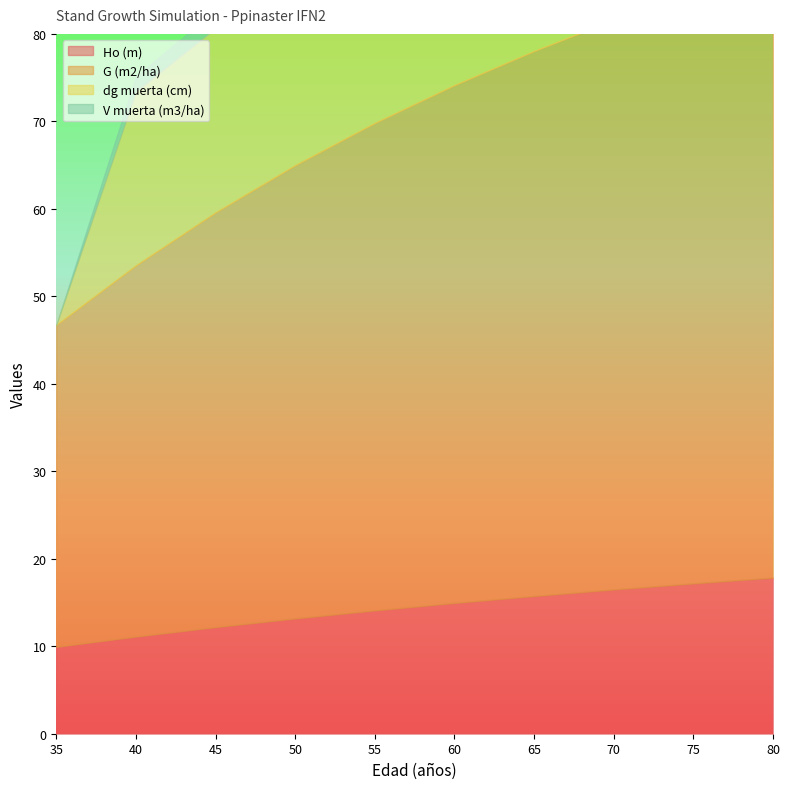

Reading right to left, list all the values displayed in this chart.

Ho (m): 80=17.8	75=17.2	70=16.5	65=15.7	60=14.9	55=14.1	50=13.2	45=12.2	40=11.1	35=9.9
G (m2/ha): 80=69.9	75=67.6	70=65.1	65=62.3	60=59.2	55=55.7	50=51.8	45=47.4	40=42.4	35=36.8
dg muerta (cm): 80=25.4	75=25.4	70=24.9	65=24.3	60=23.6	55=22.9	50=22.0	45=21.1	40=19.9	35=0.0
V muerta (m3/ha): 80=3.7	75=3.7	70=3.5	65=3.2	60=3.0	55=2.7	50=2.4	45=2.0	40=1.7	35=0.0